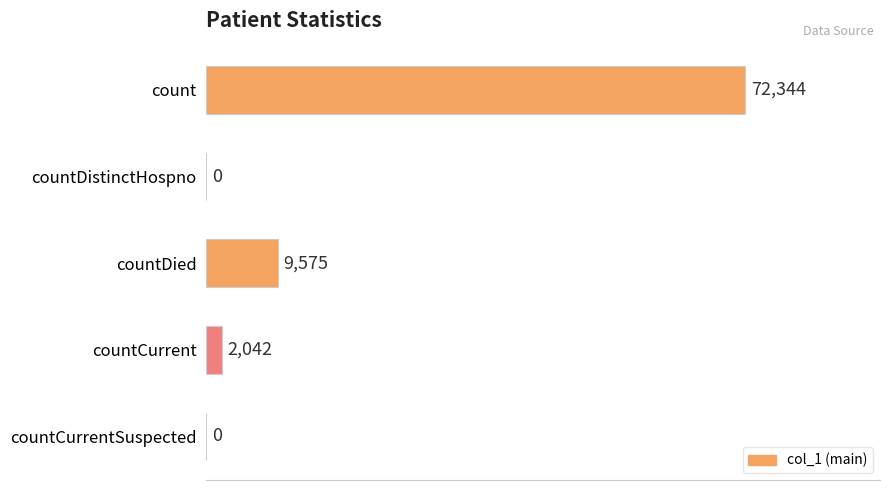

Reading top to bottom, list all the values displayed in this chart.

count=72344	countDistinctHospno=0	countDied=9575	countCurrent=2042	countCurrentSuspected=0